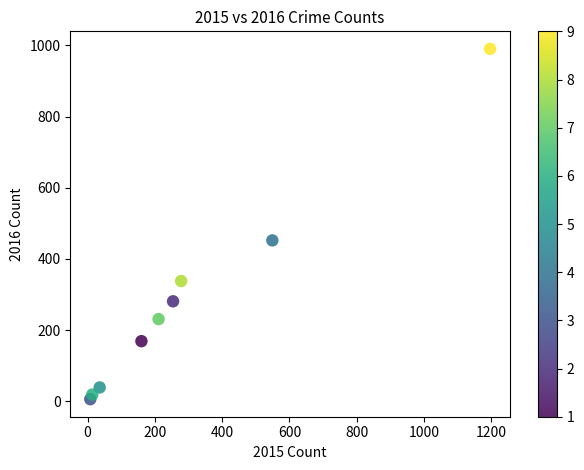

What is the average X value?

301